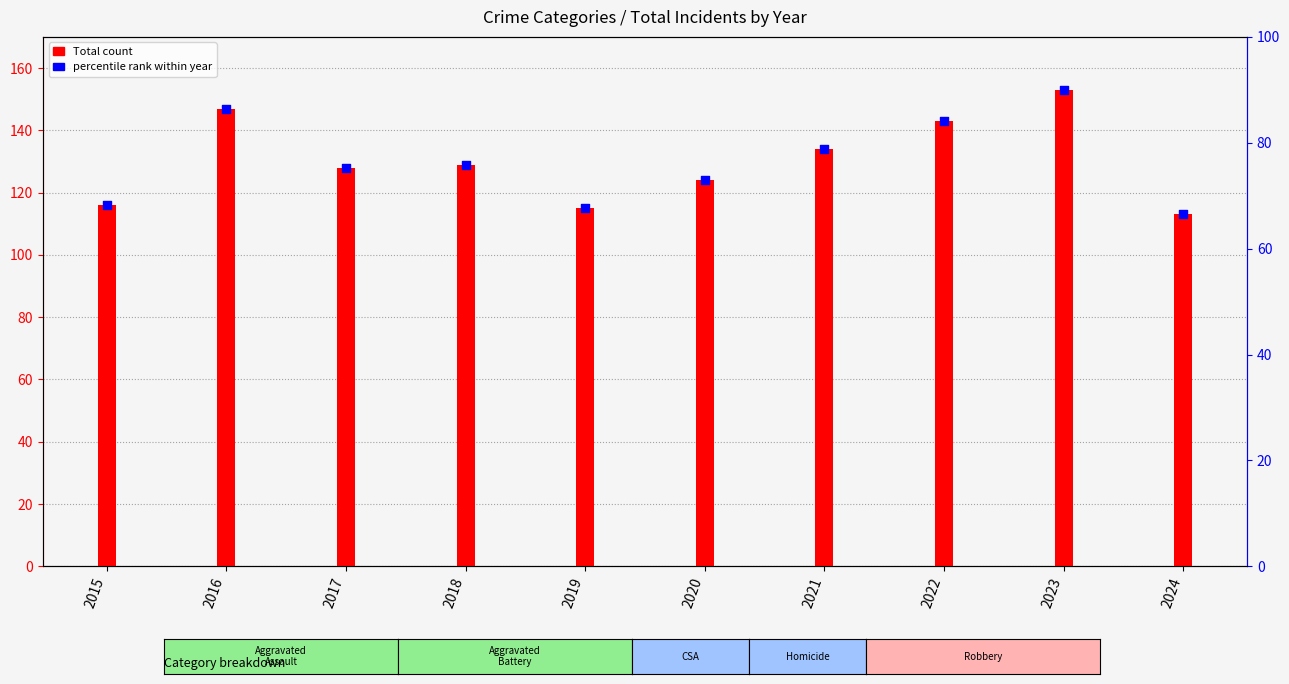

Which series contains the highest Y value?

Total